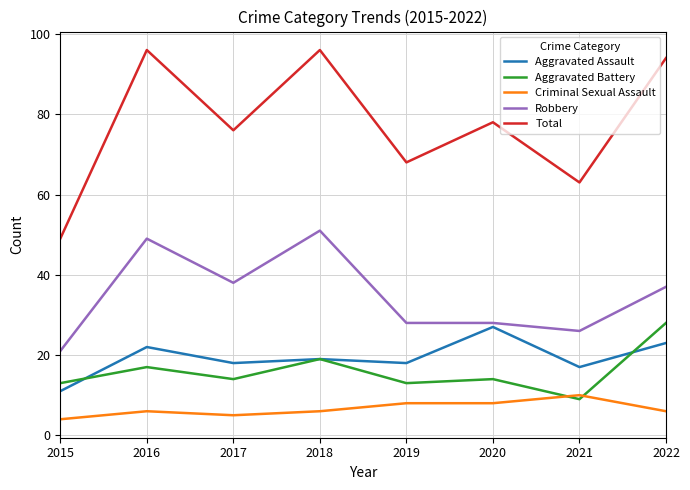

Reading left to right, extract all data points from this chart.

Aggravated Assault: 2015=11	2016=22	2017=18	2018=19	2019=18	2020=27	2021=17	2022=23
Aggravated Battery: 2015=13	2016=17	2017=14	2018=19	2019=13	2020=14	2021=9	2022=28
Criminal Sexual Assault: 2015=4	2016=6	2017=5	2018=6	2019=8	2020=8	2021=10	2022=6
Robbery: 2015=21	2016=49	2017=38	2018=51	2019=28	2020=28	2021=26	2022=37
Total: 2015=49	2016=96	2017=76	2018=96	2019=68	2020=78	2021=63	2022=94